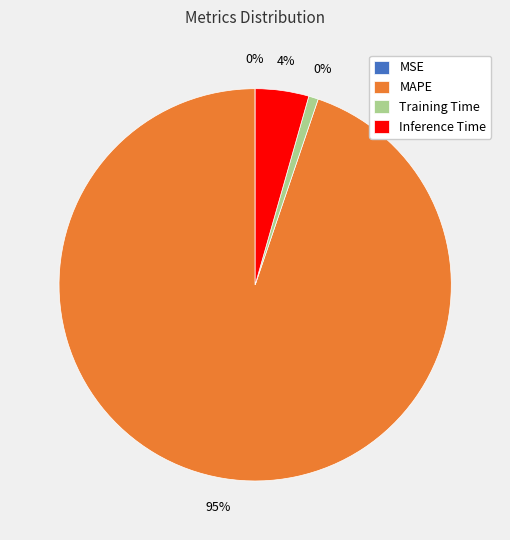

Rank the categories by value from highest to lowest.

MAPE, Inference Time, Training Time, MSE